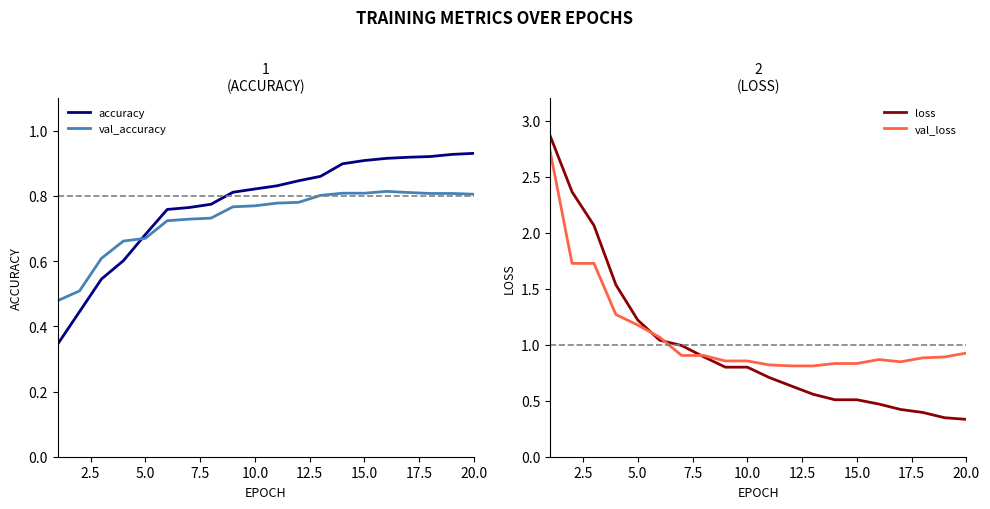

True or false: val_loss has more than 1 interior local peaks.

False